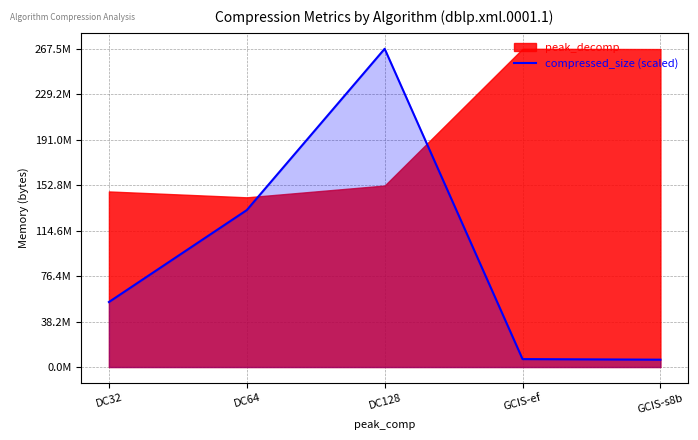

What is the minimum value shown in the chart?

6194323.7